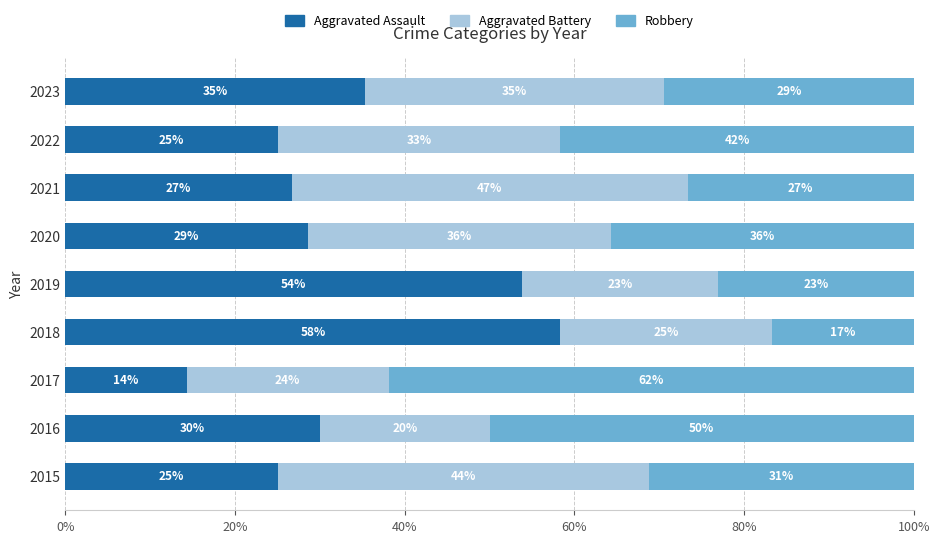

Rank the series by their average value, from lowest to highest.

Aggravated Battery, Aggravated Assault, Robbery